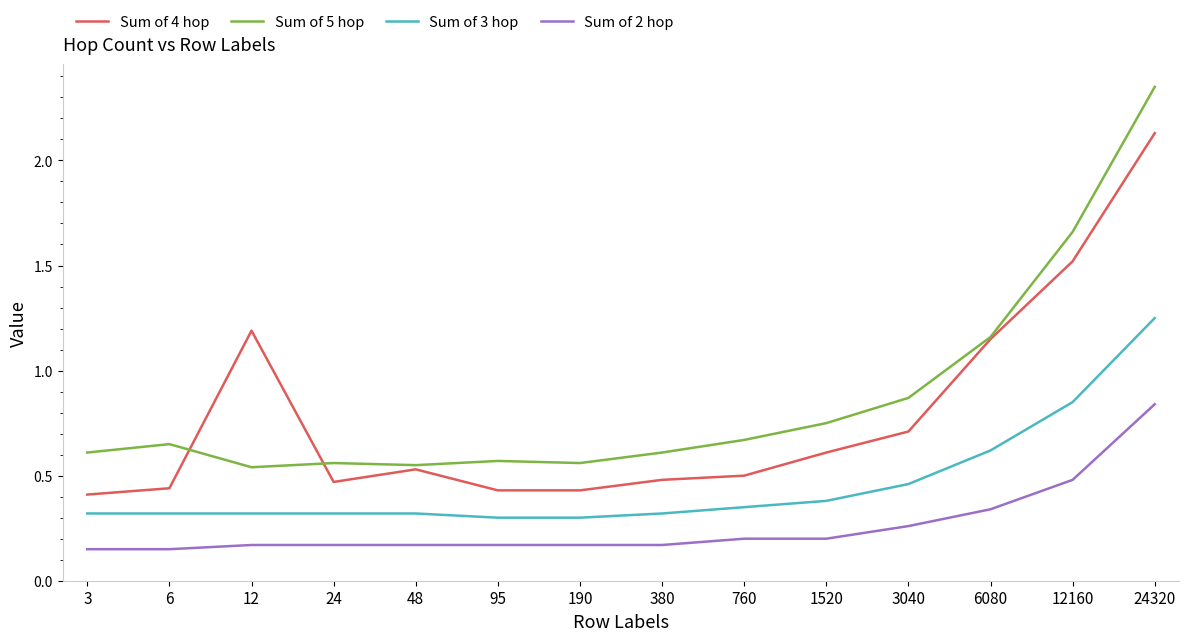

Does the chart have visible grid lines?

No